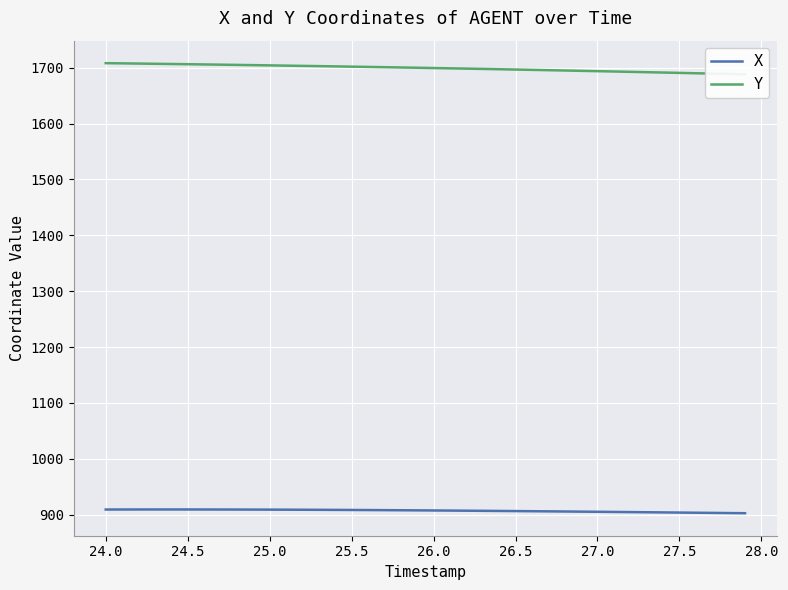

What is the maximum value for X?

909.4